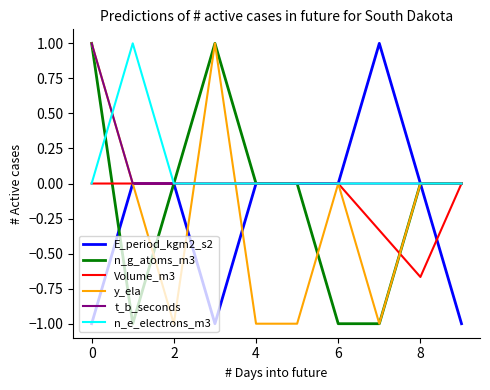

What is the highest value of the n_g_atoms_m3 series?

1.0